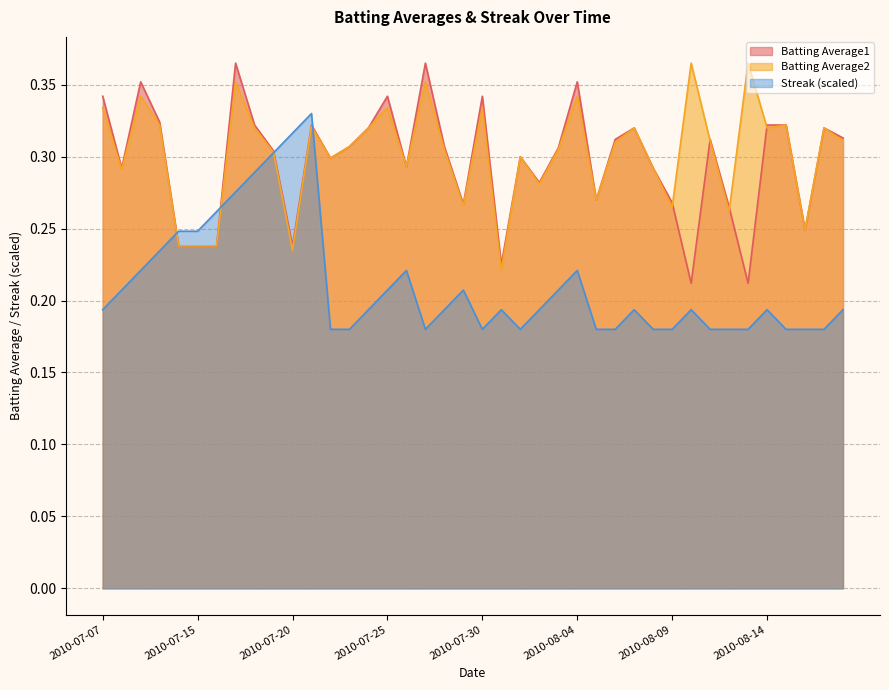

True or false: Batting Average2 has more than 2 points higher than both neighbors.

True